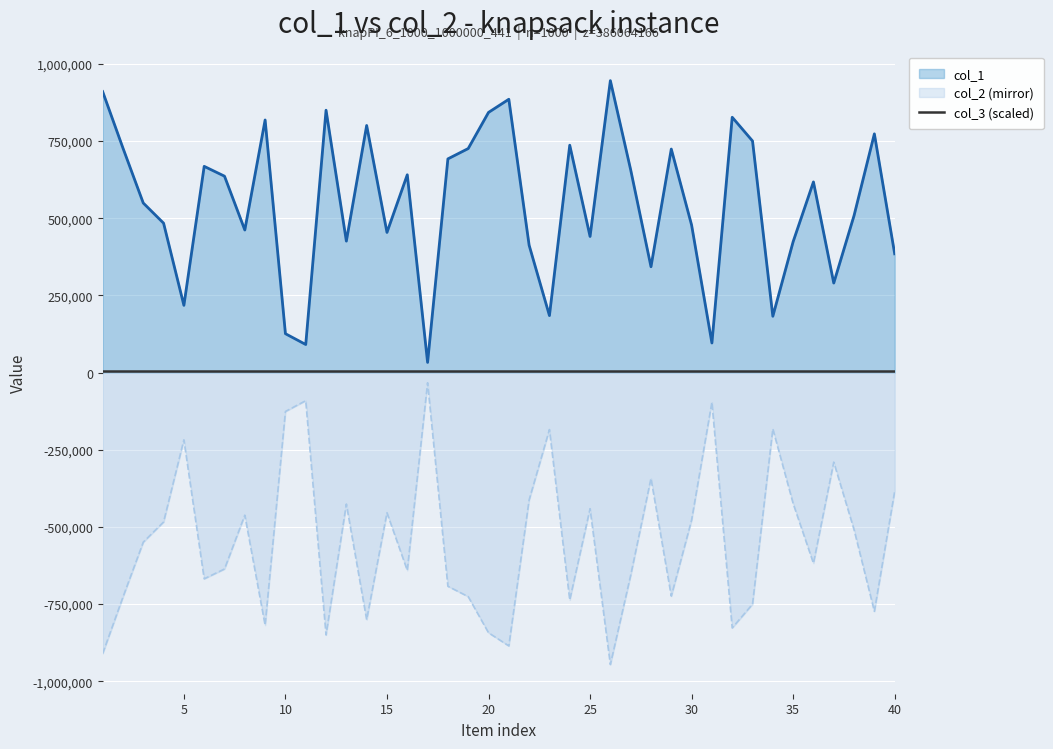

Which series has the widest spread of values?

col_1